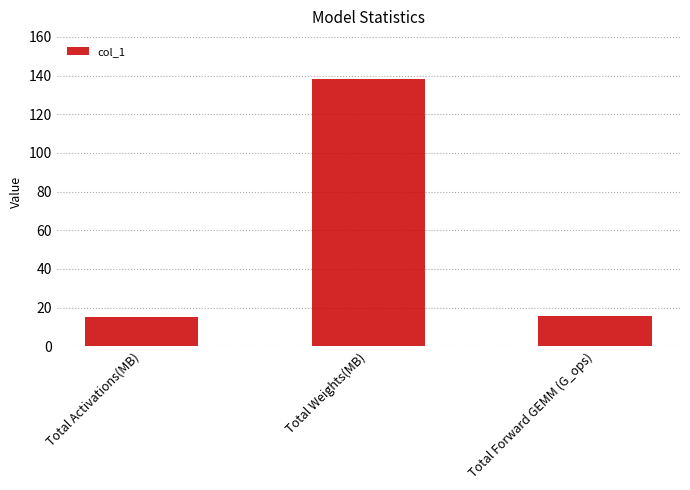

True or false: the data shows 138.4 at Total Weights(MB).

True